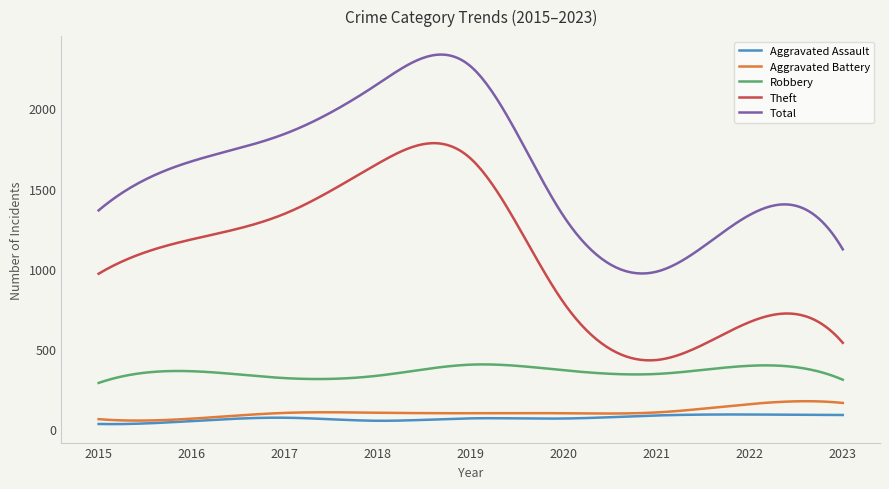

What is the minimum value for Theft?

428.8